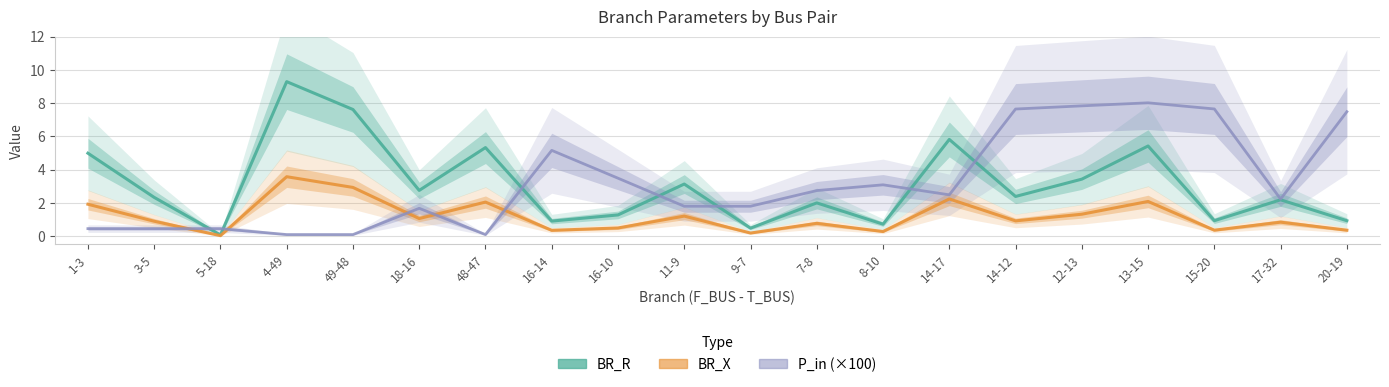

What is the difference between the maximum and minimum values in the BR_R series?

9.2